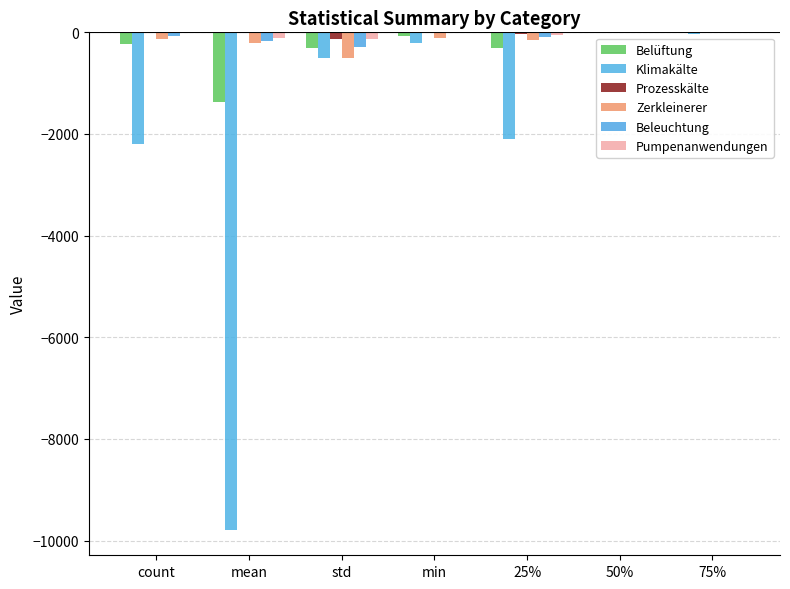

What value does the Zerkleinerer series have at 50%?

-7.9